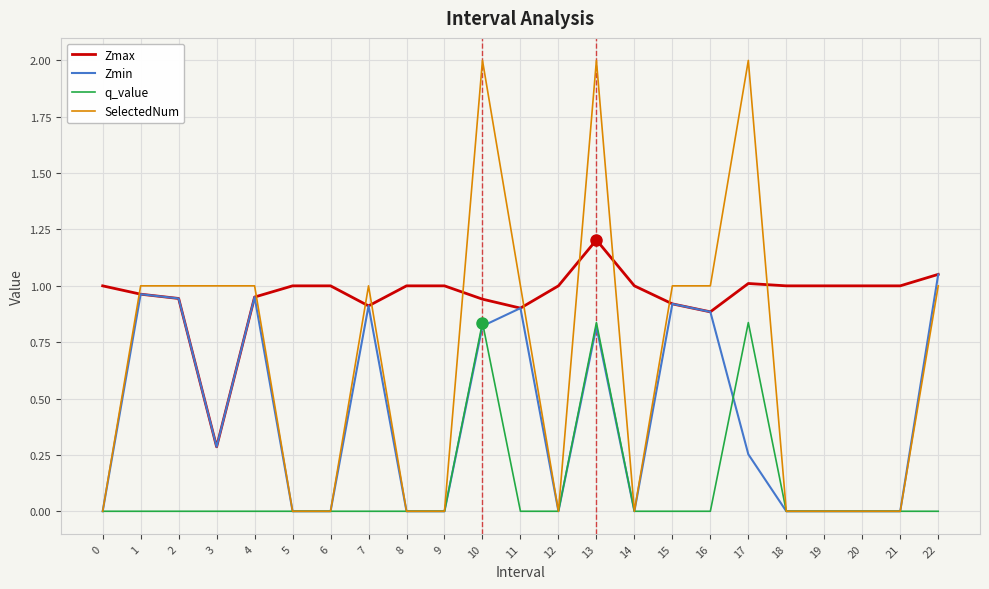

True or false: Zmax has a value of 1.7 at 13.

False